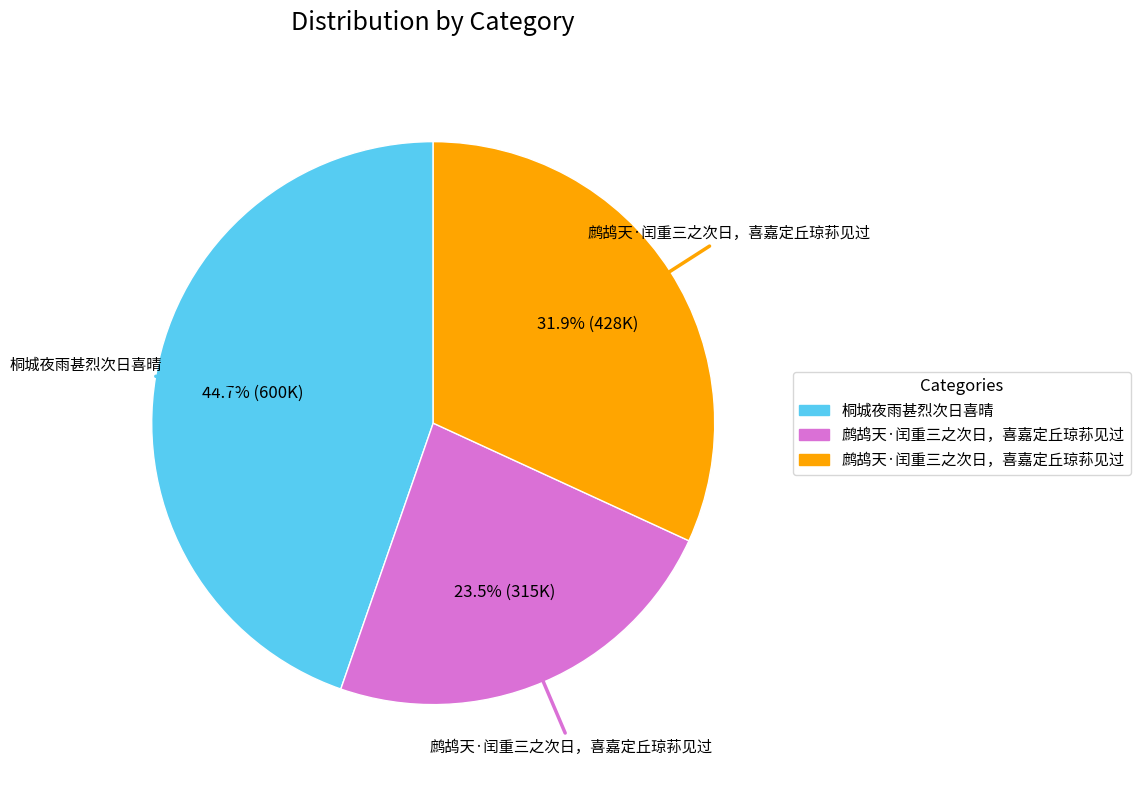

How many slices are in this pie chart?

3